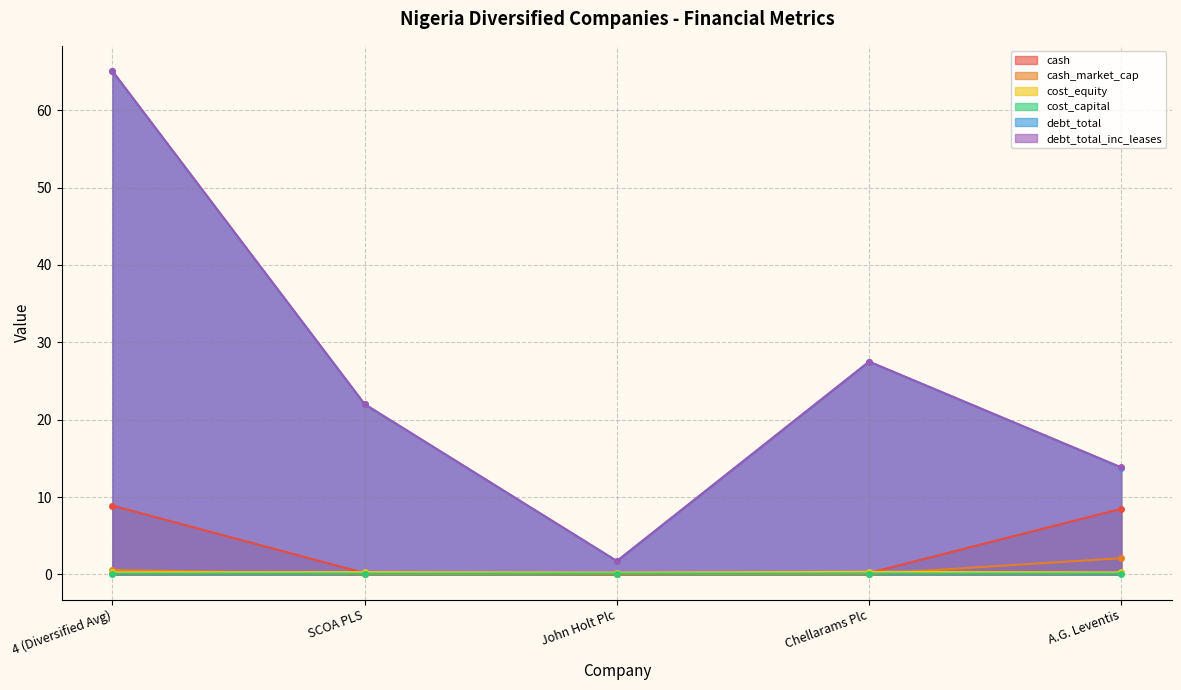

At how many categories does at least one series exceed 27?

2